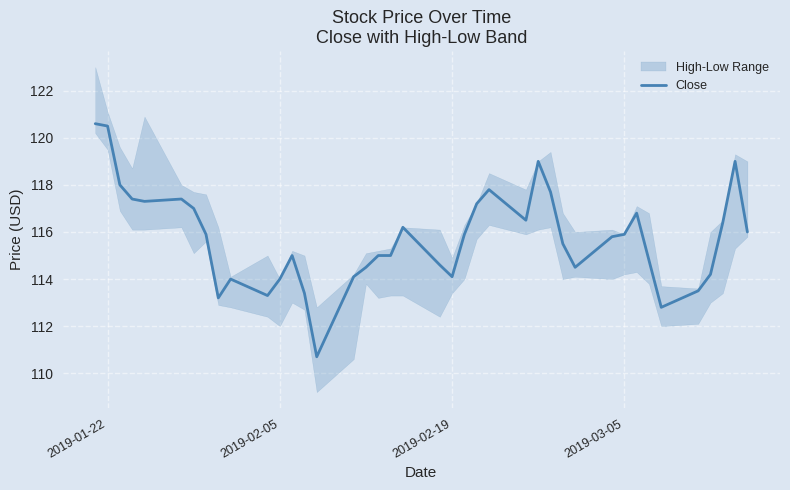

Reading right to left, transcribe all the data shown in this chart.

116.0	119.0	116.4	114.2	113.5	112.8	114.8	116.8	115.9	115.8	114.5	115.5	117.7	119.0	116.5	117.8	117.2	115.9	114.1	114.6	116.2	115.0	115.0	114.5	114.1	110.7	113.4	115.0	114.0	113.3	114.0	113.2	115.9	117.0	117.4	117.3	117.4	118.0	120.5	120.6